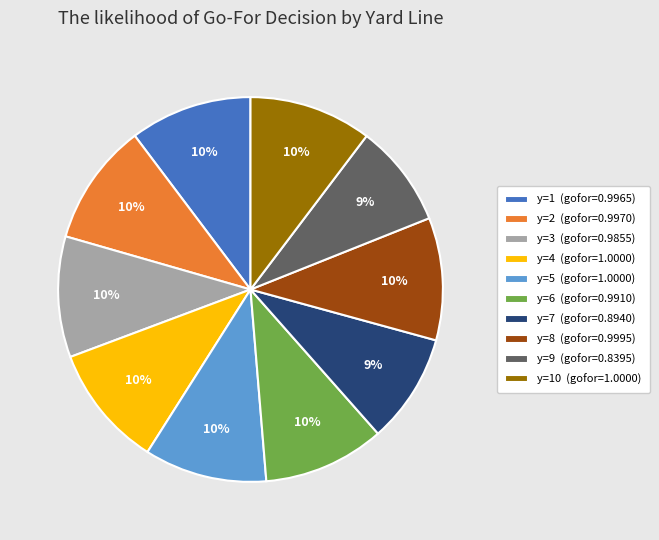

How many slices are in this pie chart?

10